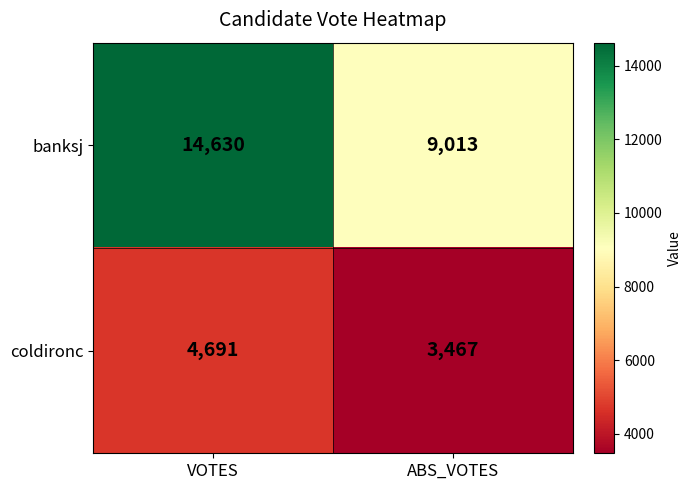

The banksj series shows 9013 at ABS_VOTES. True or false?

True